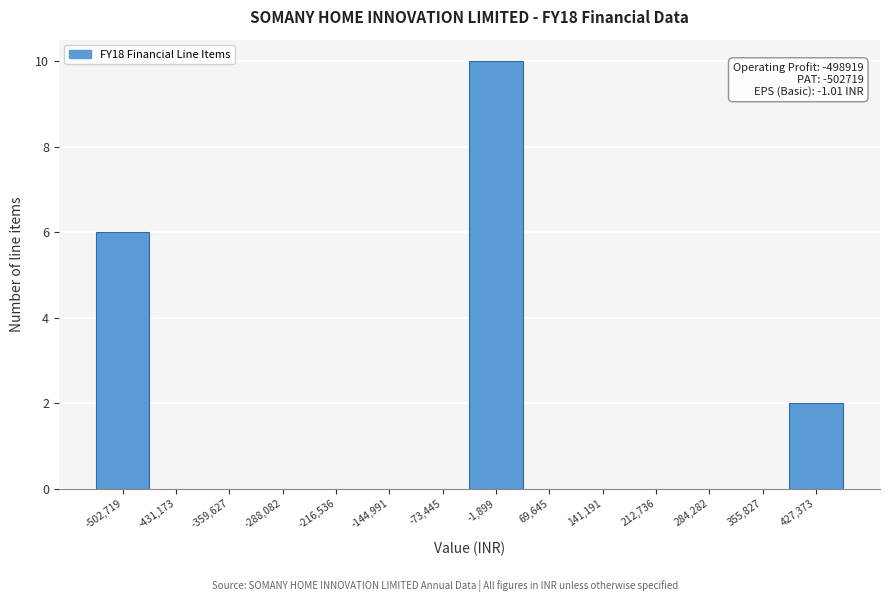

Reading left to right, list all the values displayed in this chart.

-502,719=6	-431,173=0	-359,627=0	-288,082=0	-216,536=0	-144,991=0	-73,445=0	-1,899=10	69,645=0	141,191=0	212,736=0	284,282=0	355,827=0	427,373=2